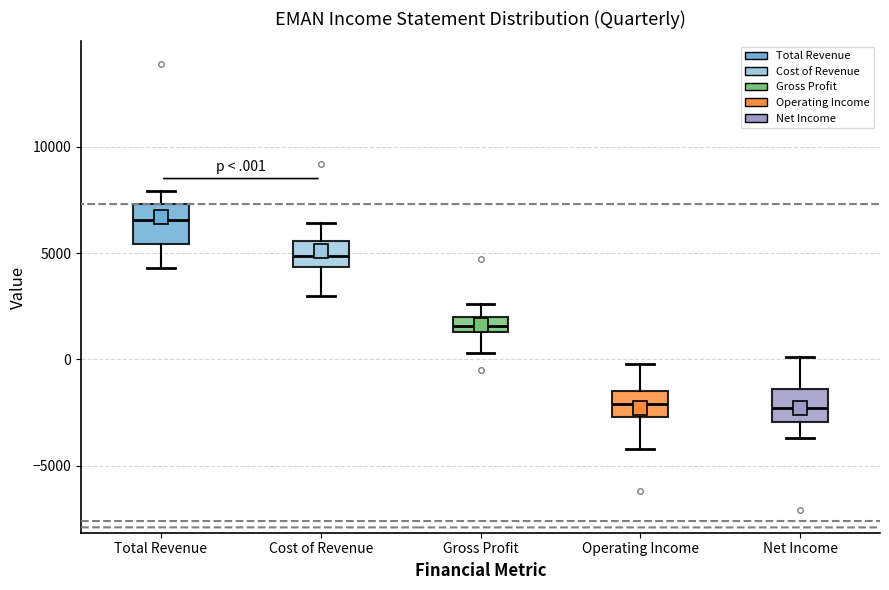

Where is the lower edge of the box for Operating Income on the y-axis? The values are not printed on the chart, so give them approximately, as read against the axis.

-2500